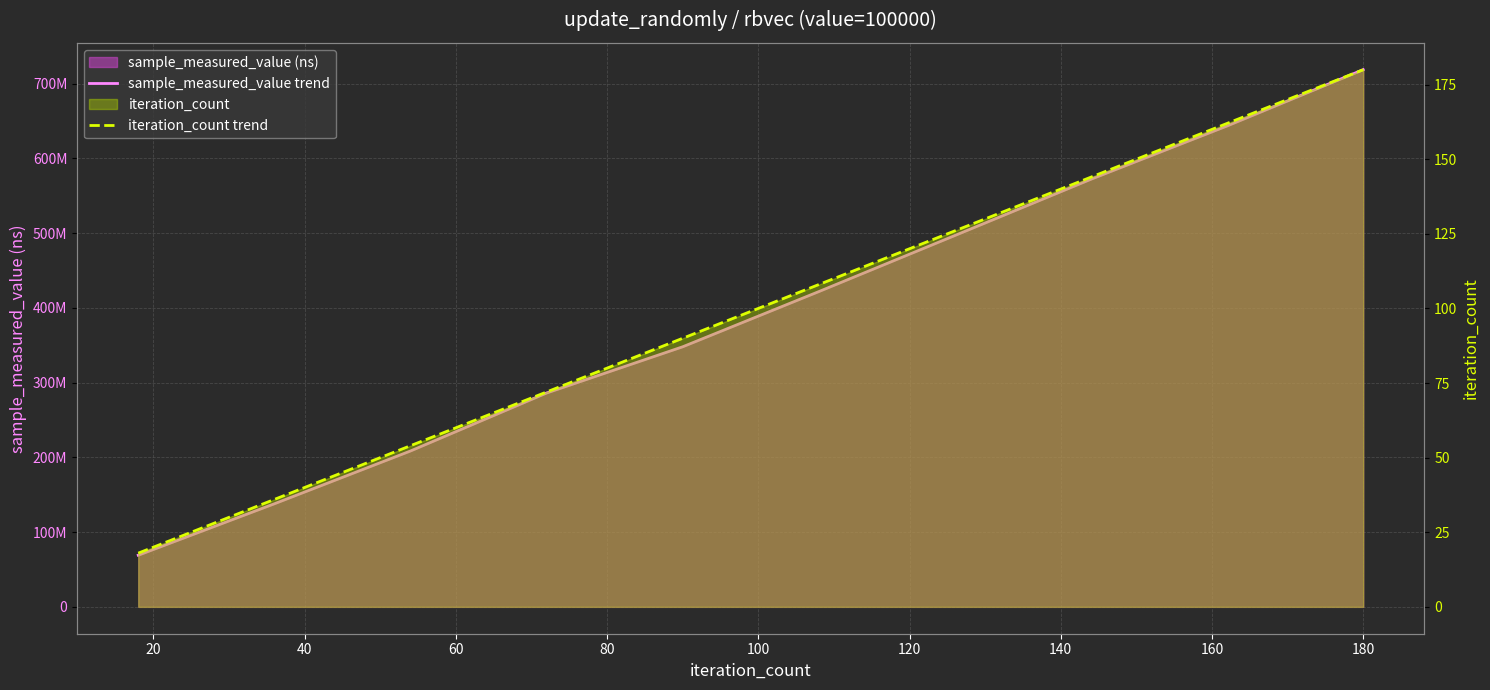

What is the sum of all iteration_count trend values?

990